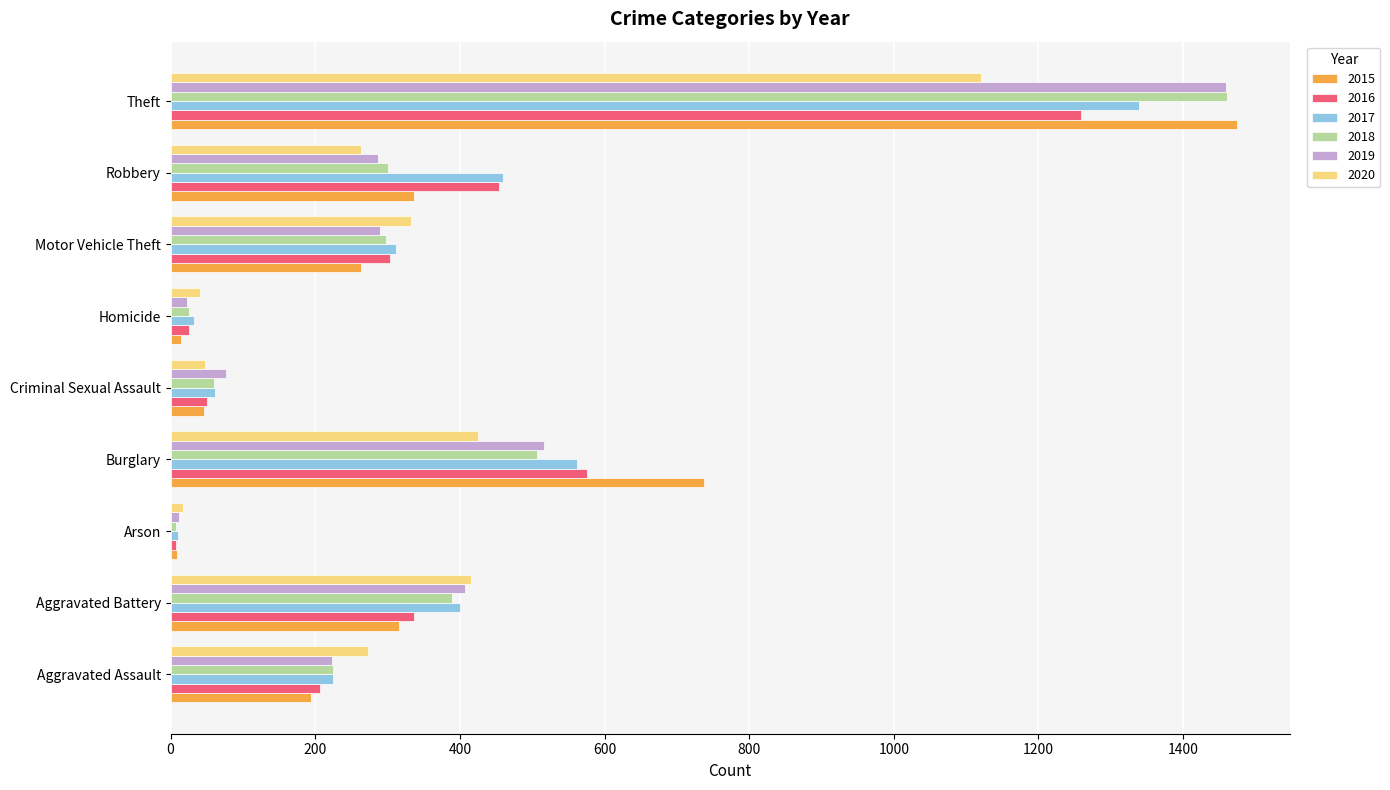

What is the maximum value for 2020?

1120